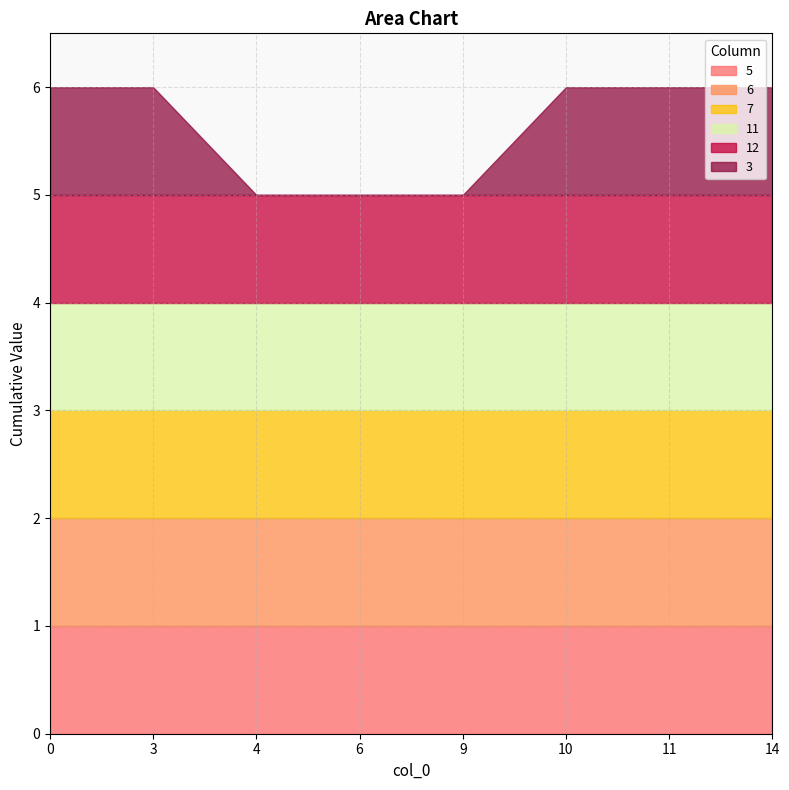

What is the value of the 7 point at the 4th from the left?

1